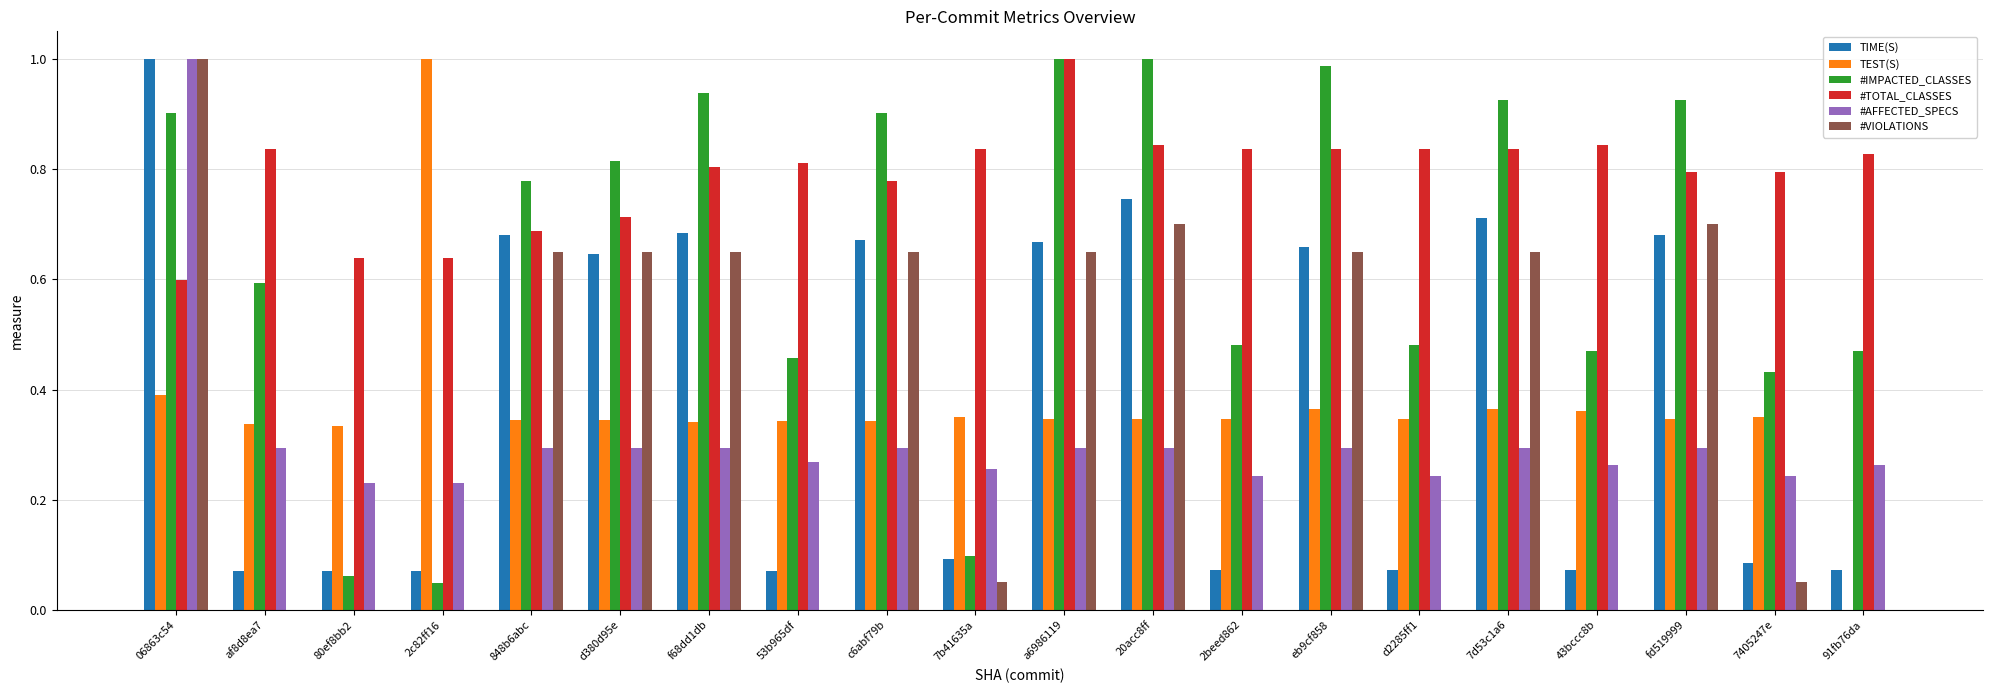

What is the sum of all #IMPACTED_CLASSES values?

12.8